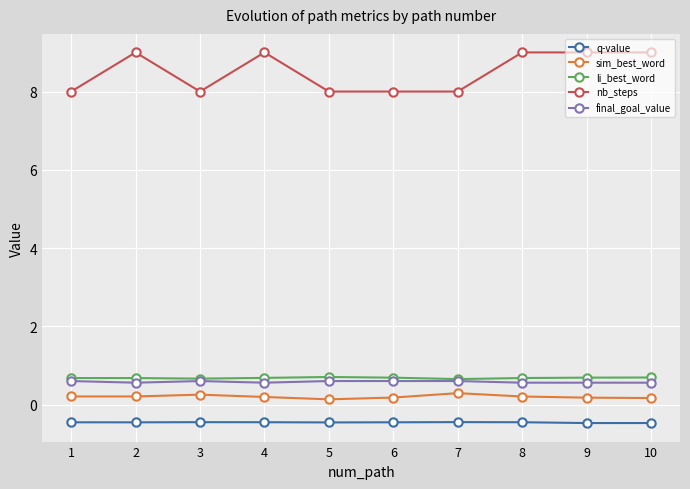

How many lines are shown in the chart?

5